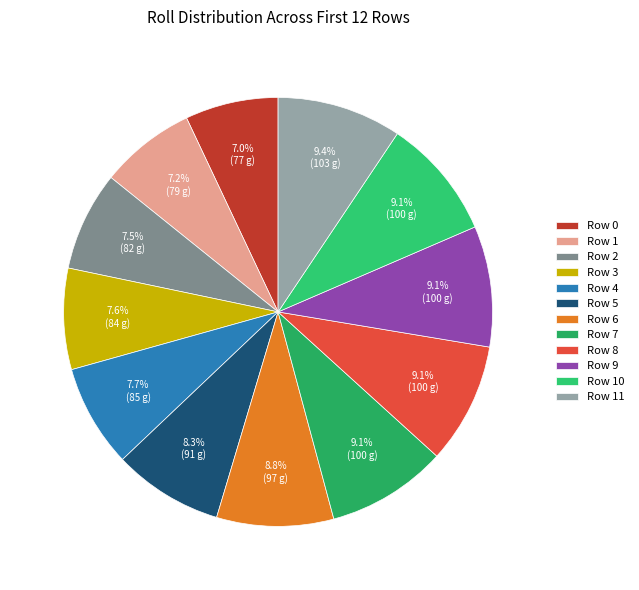

Approximately how many times larger is the value at Row 5 compared to Row 2?

1.1